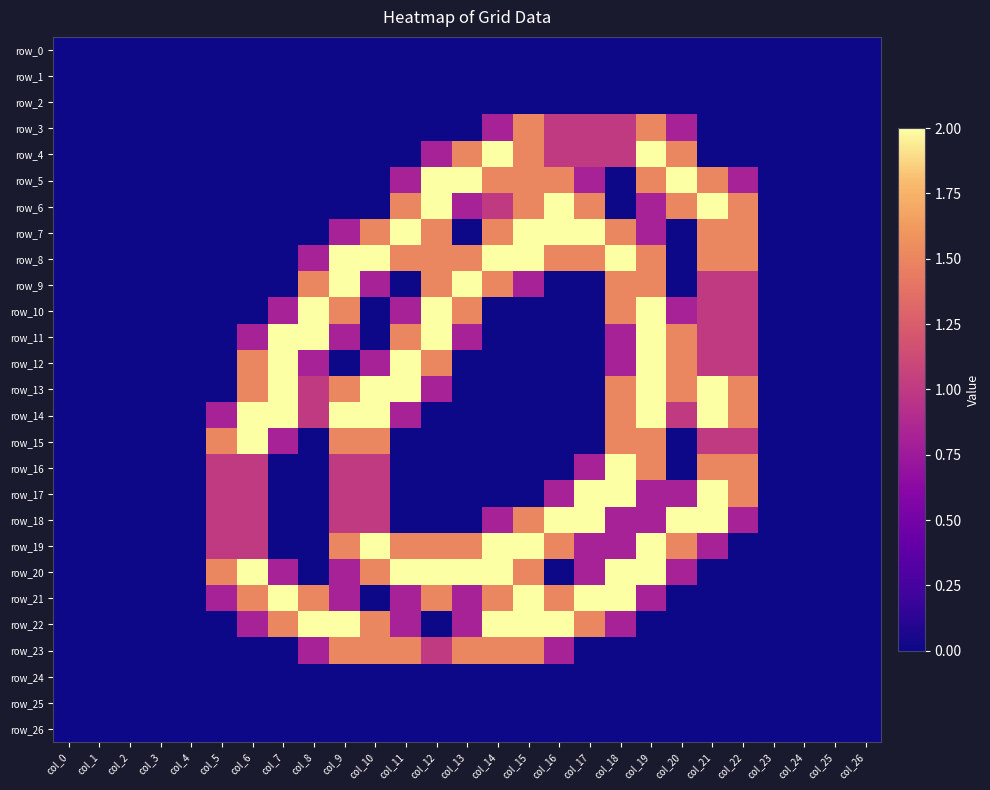

Rank the series by their maximum value, from highest to lowest.

row_4, row_5, row_6, row_7, row_8, row_9, row_10, row_11, row_12, row_13, row_14, row_15, row_16, row_17, row_18, row_19, row_20, row_21, row_22, row_3, row_23, row_0, row_1, row_2, row_24, row_25, row_26